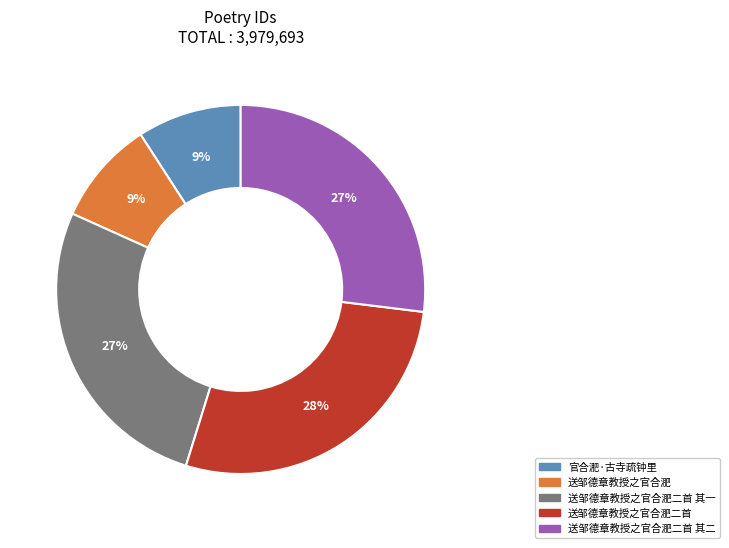

To the nearest percent, what is the difference between the largest and smallest slice percentages?

19%